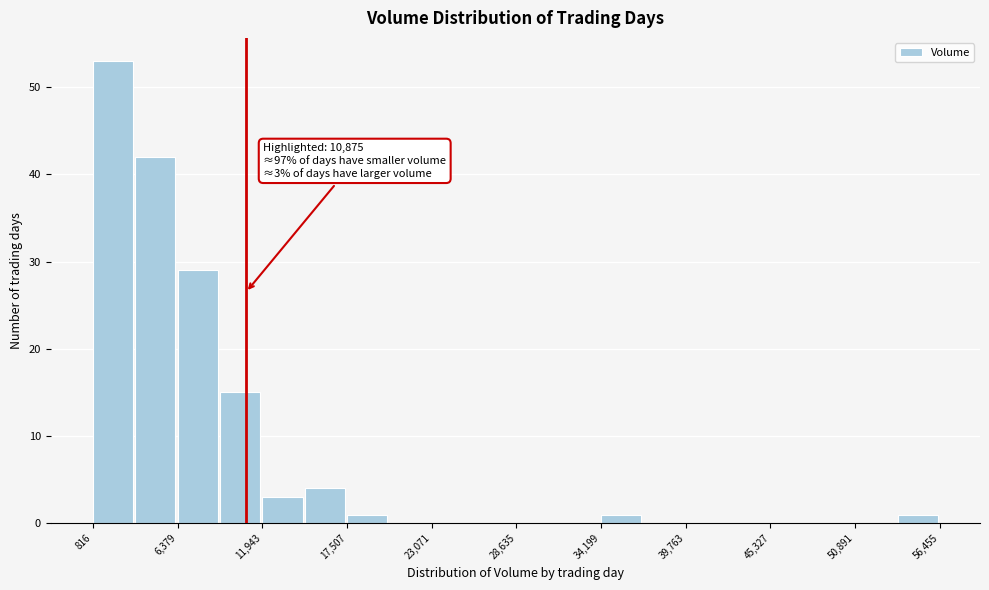

Read against the x-axis, roughly where is the centre of the tallest bar?

2000